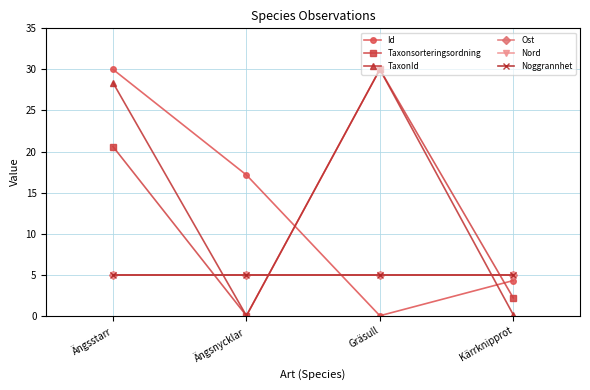

What is the difference between the maximum and minimum values in the TaxonId series?

30.0